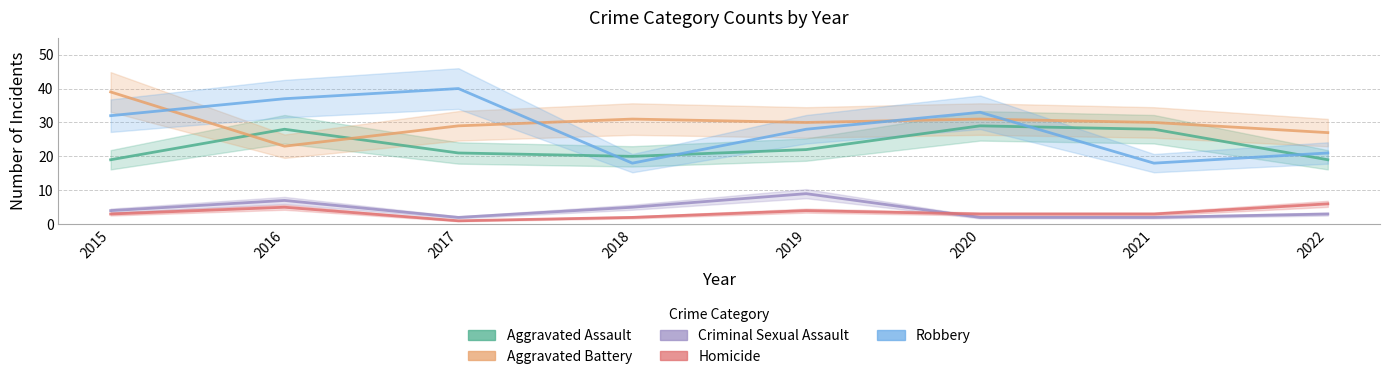

Between which two adjacent categories do Homicide and Criminal Sexual Assault first intersect?

2019 and 2020